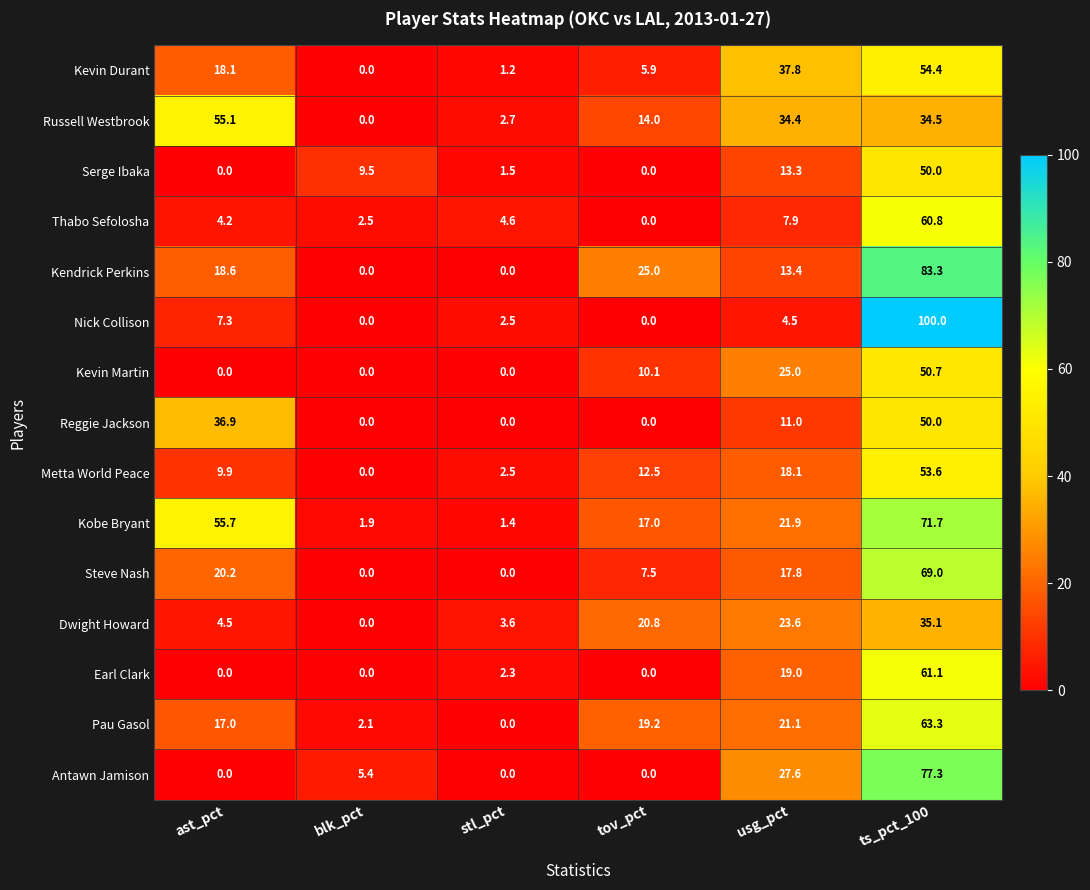

What is the difference between the highest and lowest values at stl_pct?

4.6